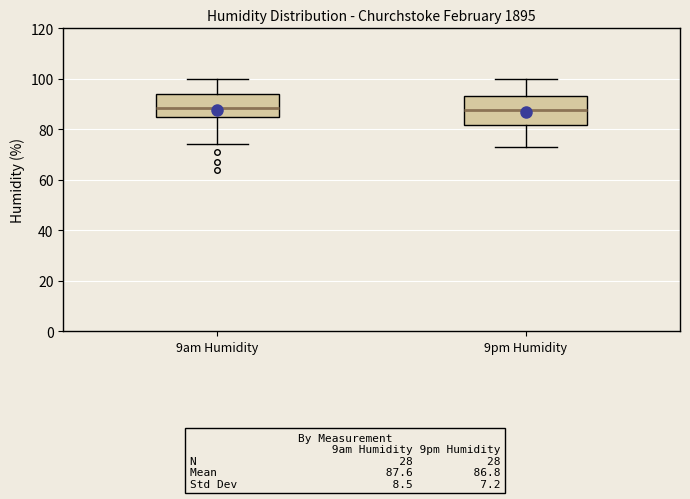

Reading left to right, read every box against the y-axis: the position of its median line, the range the box covers, and the ends of its whiskers. The values are not printed on the chart, so give them approximately, as read against the axis.

9am Humidity: median 88, box 86 to 94, whiskers 74 to 100
9pm Humidity: median 88, box 82 to 94, whiskers 74 to 100